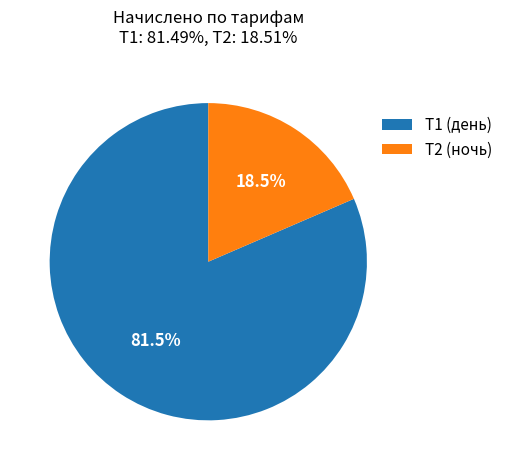

Which slice is the smallest?

Т2 (ночь)